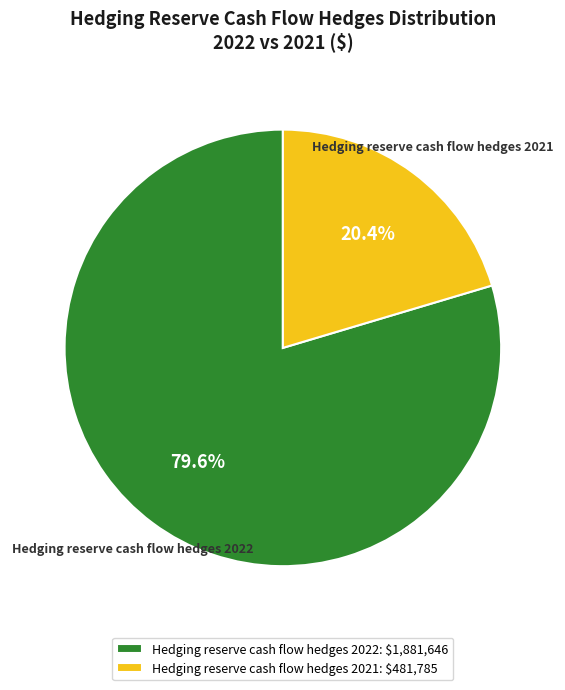

To the nearest percent, what is the difference between the Hedging reserve cash flow hedges 2021 and Hedging reserve cash flow hedges 2022 slice percentages?

59%